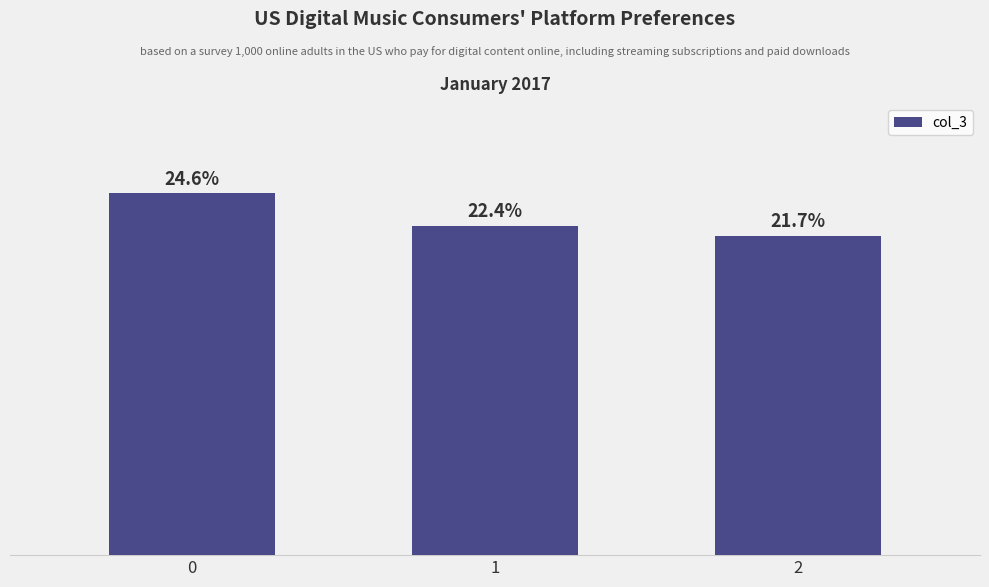

List the labels in order of value, largest first.

0, 1, 2